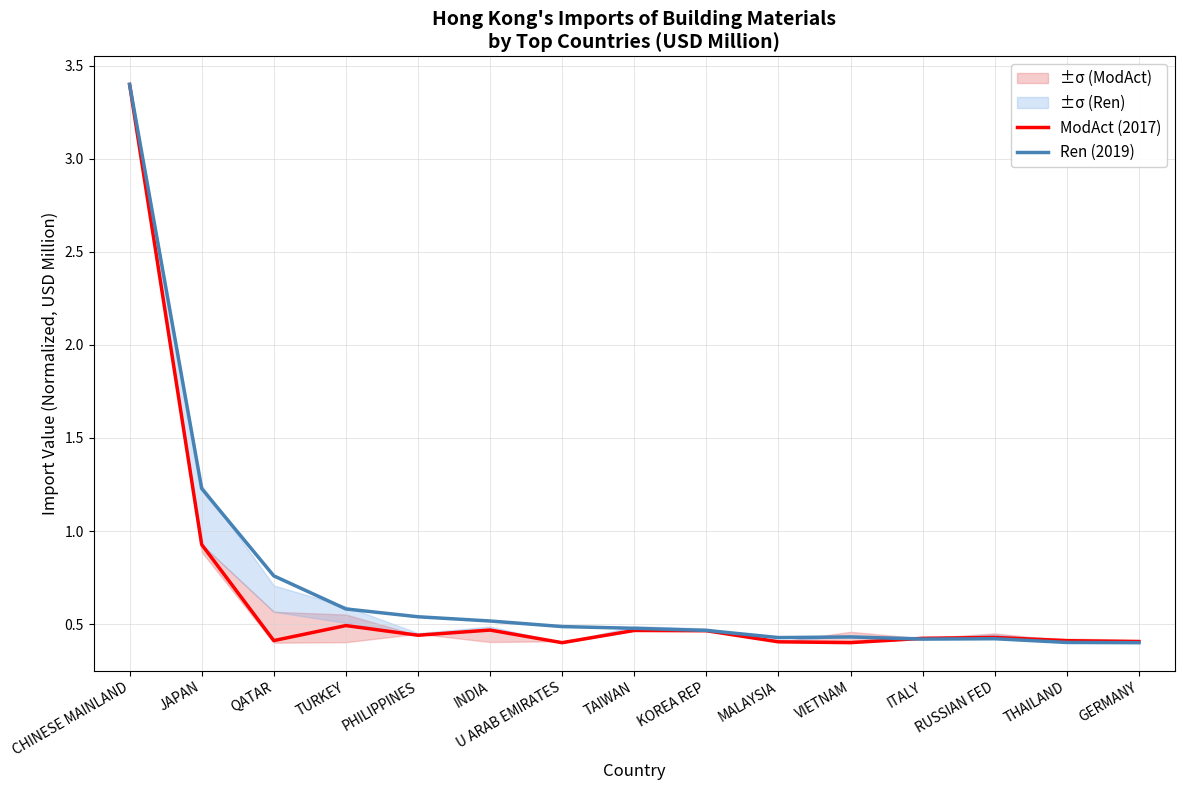

Does the chart have visible grid lines?

Yes